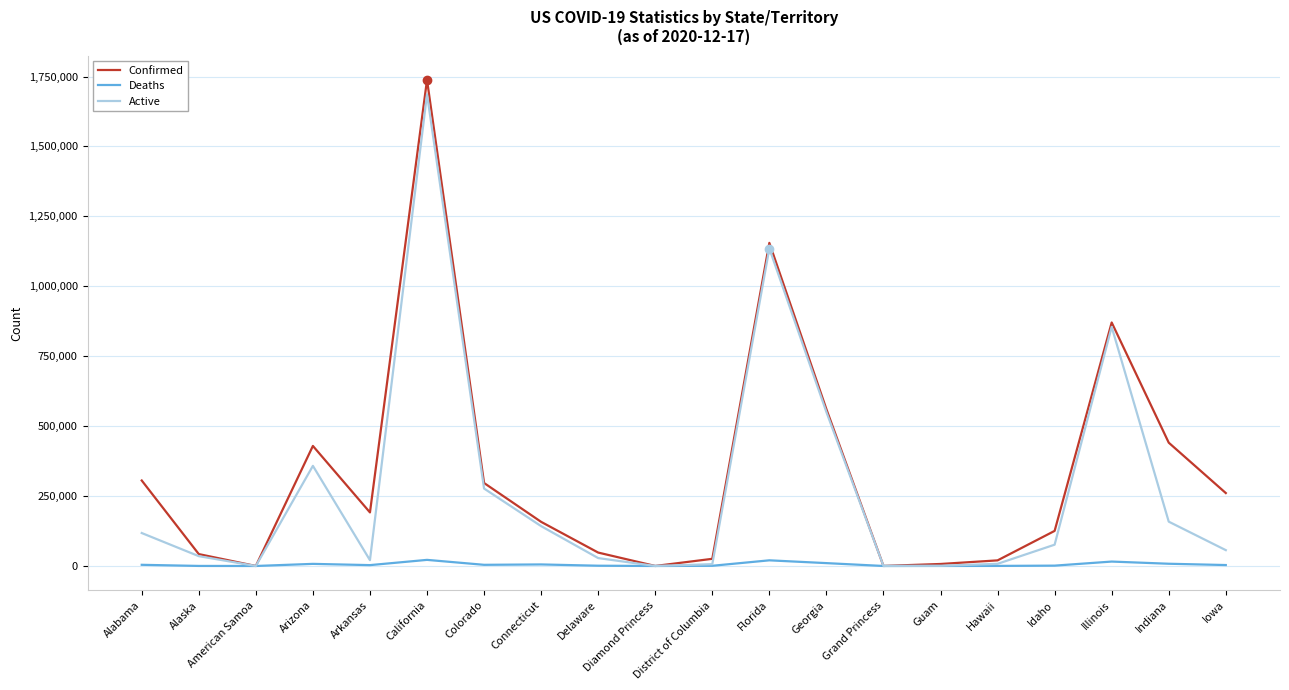

Which category has the highest value across all series?

California